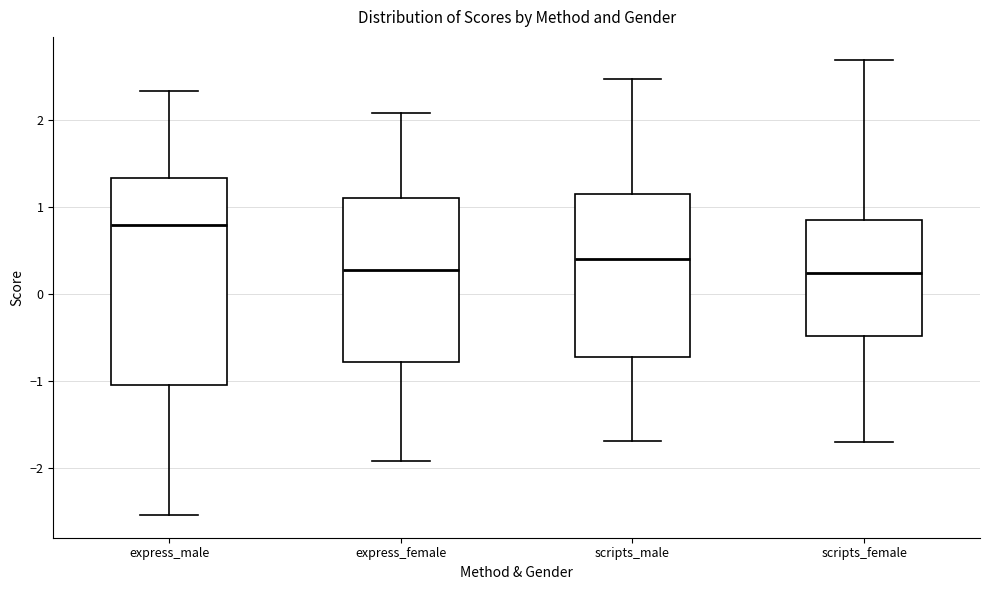

Comparing the boxes themselves (not the whiskers), which one is the tallest?

express_male